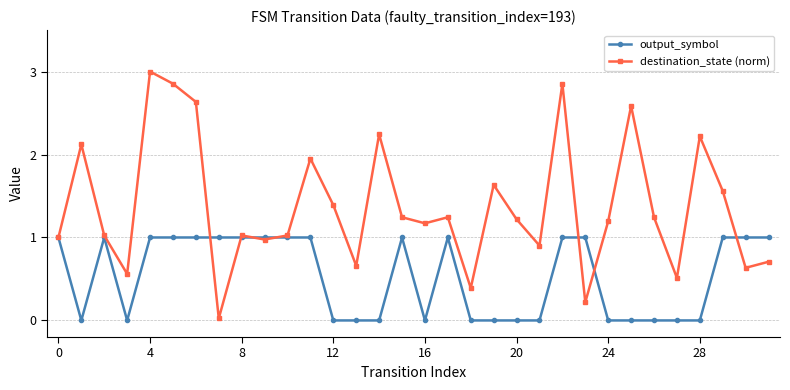

Which series has the largest total across all categories?

destination_state (norm)